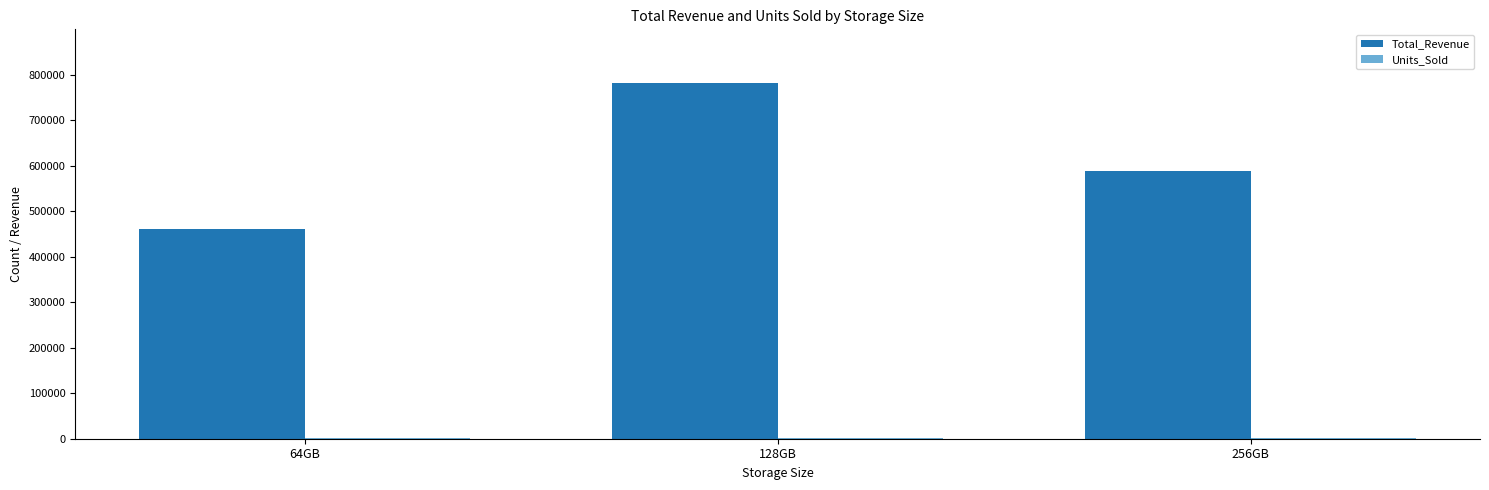

The value of Total_Revenue at 64GB is 99800. True or false?

False